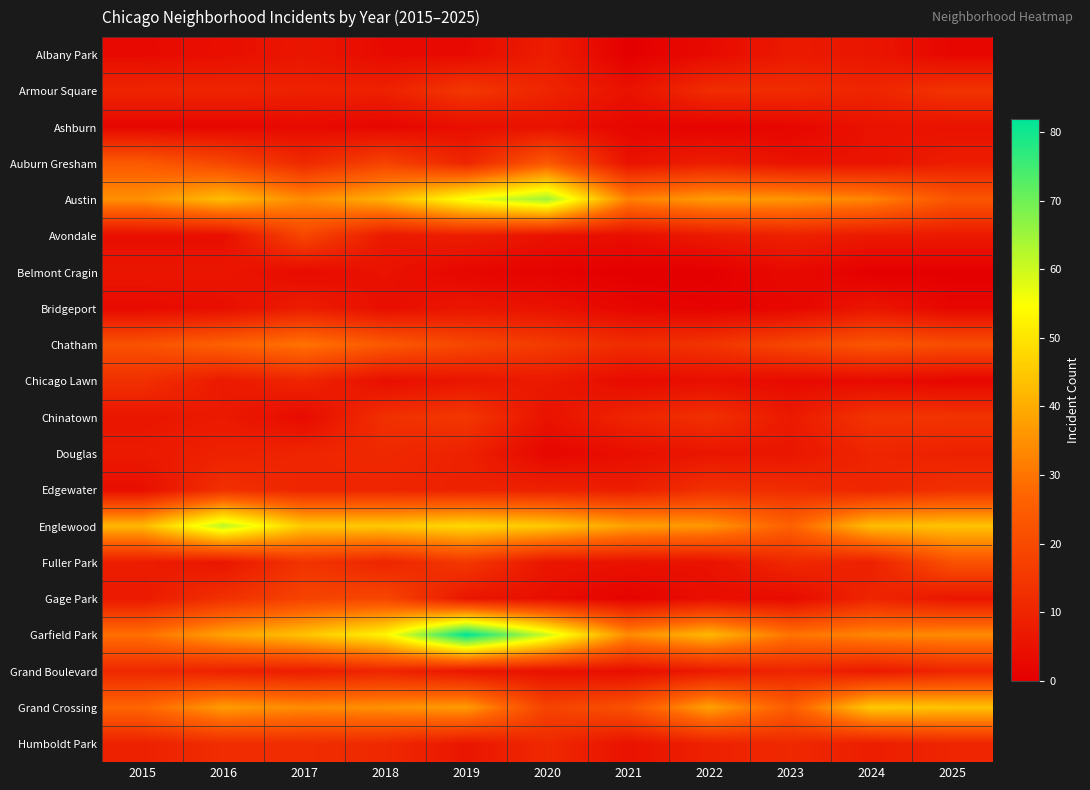

Which category has the lowest value across all series?

2021